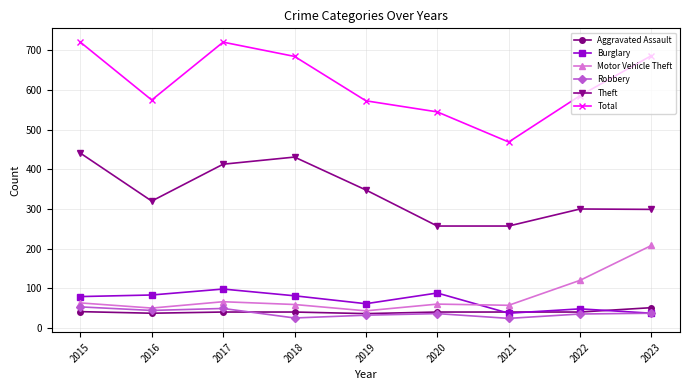

What is the difference between the maximum and second lowest values in the Total series?

176